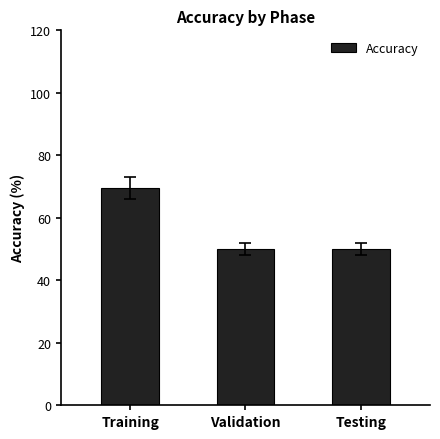

At which category does the chart reach its peak across all series?

Training